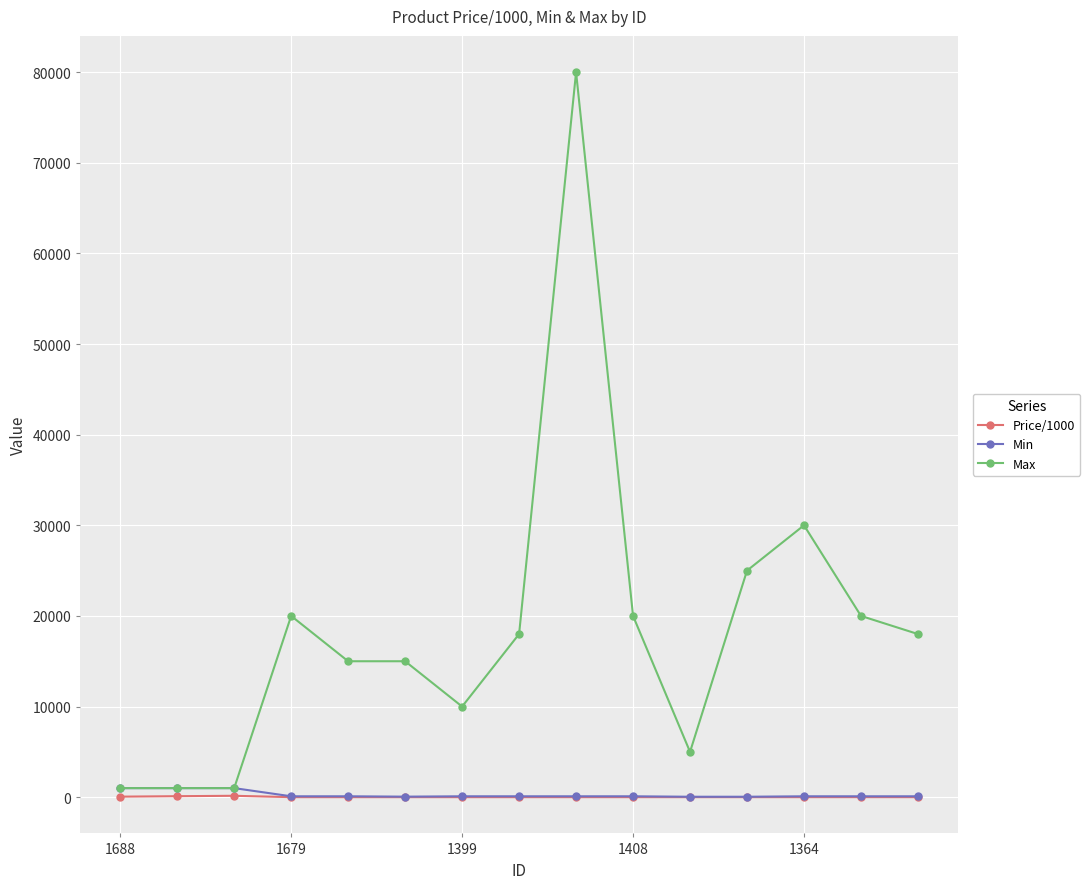

Is this an area chart (filled region under the line)?

No